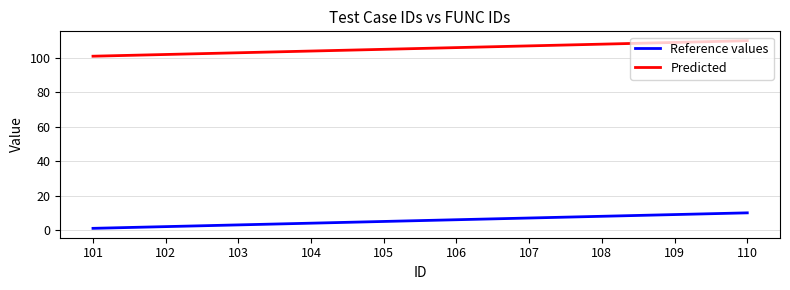

Rank the series by their average value, from highest to lowest.

Predicted, Reference values